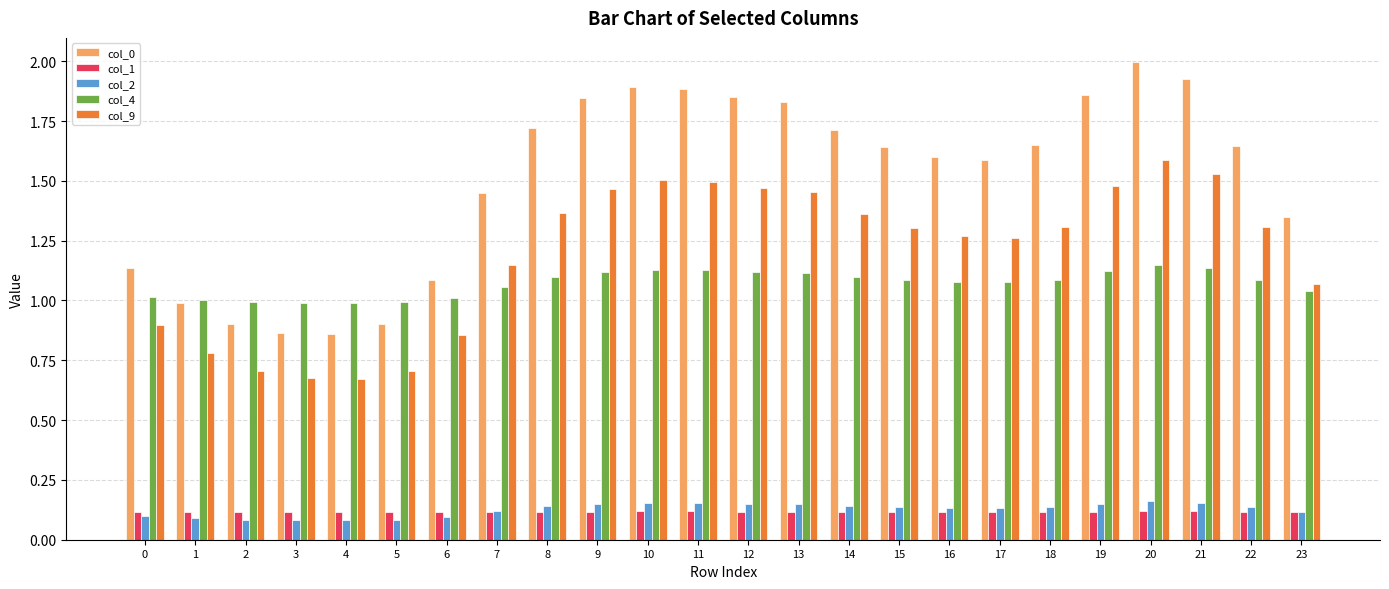

List the series in order of their peak value, lowest first.

col_1, col_2, col_4, col_9, col_0